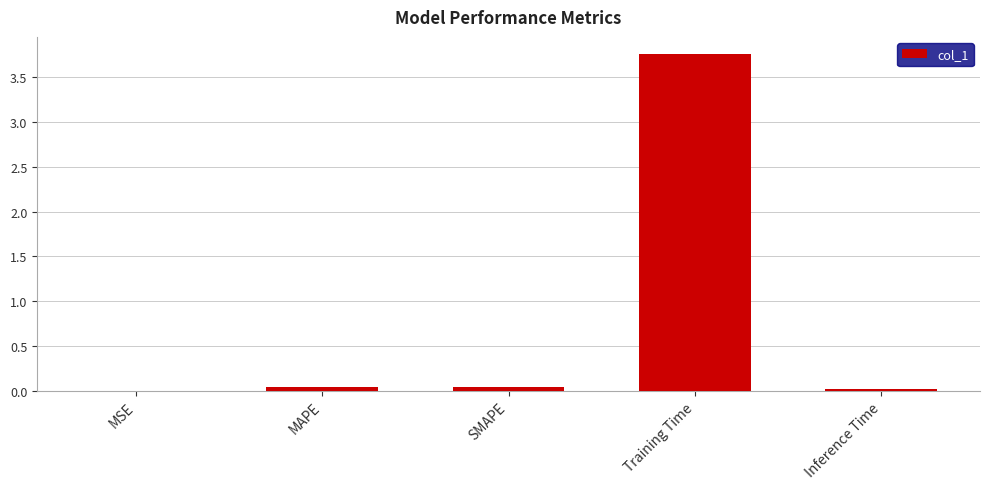

Between Inference Time and Training Time, which is larger?

Training Time